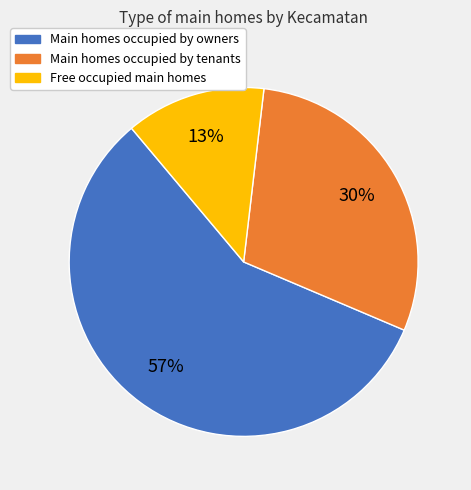

To the nearest percent, what is the average slice percentage?

33%